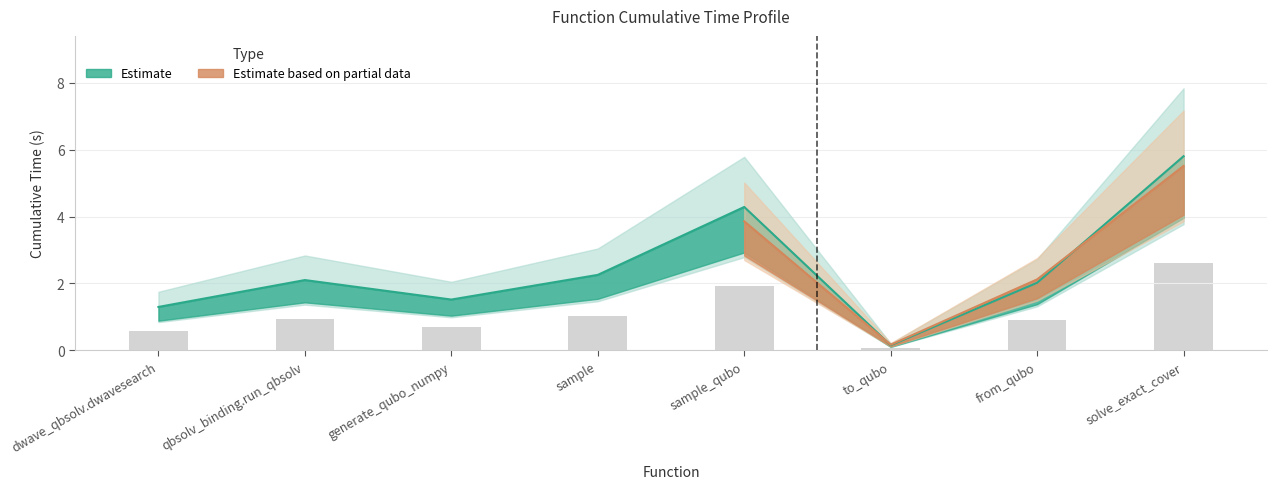

What is the ratio of the value at sample_qubo to the value at qbsolv_binding.run_qbsolv?

2.0